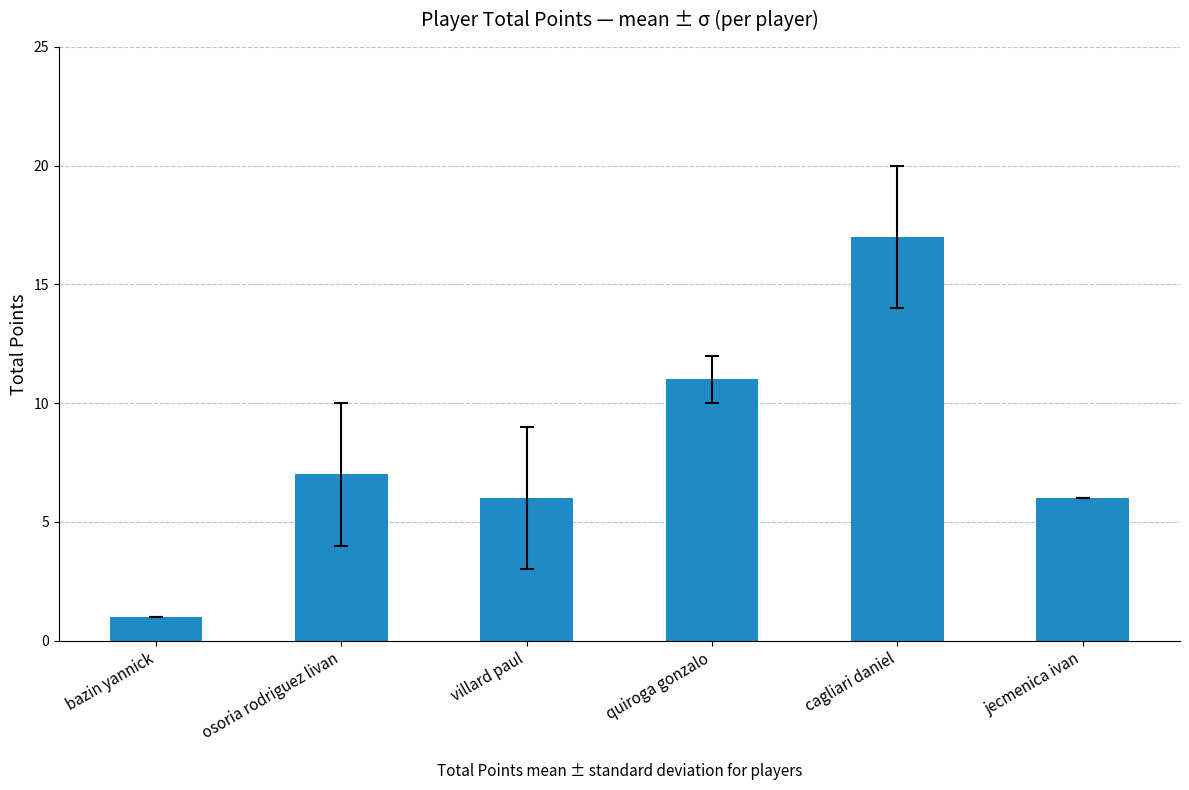

Read the value at villard paul.

6